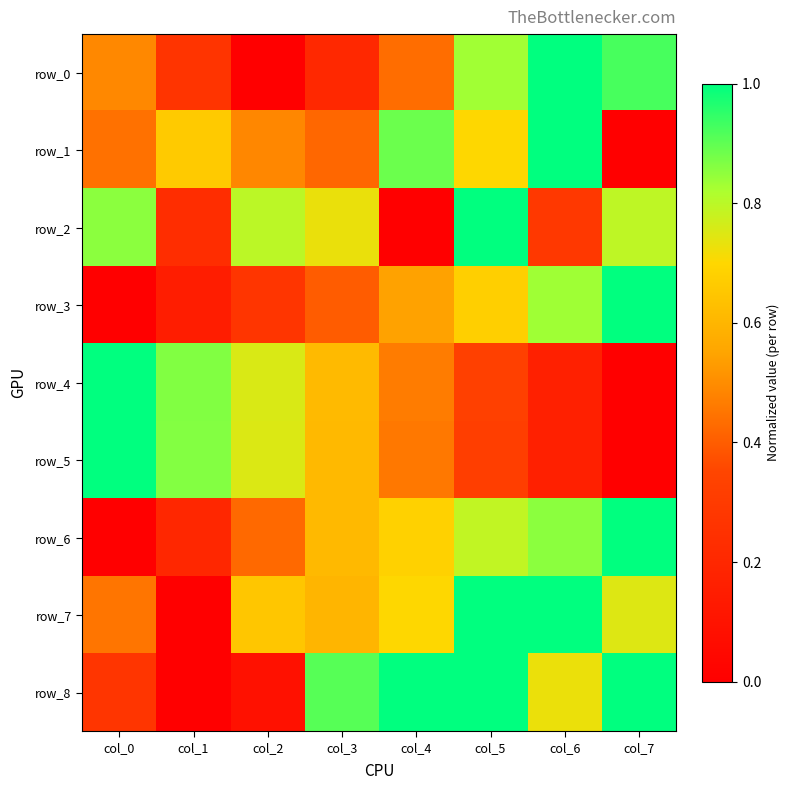

What is the spread (max minus min) of values at col_3?

0.7